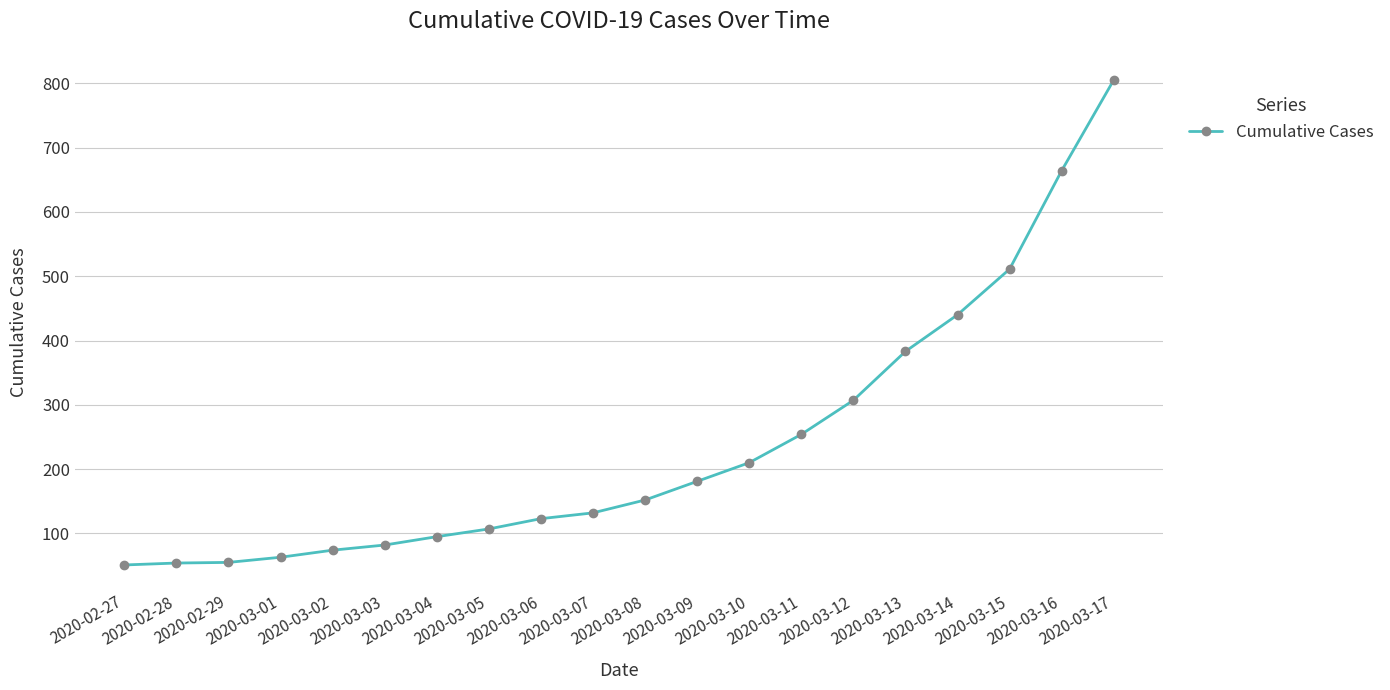

Does the chart have visible grid lines?

Yes